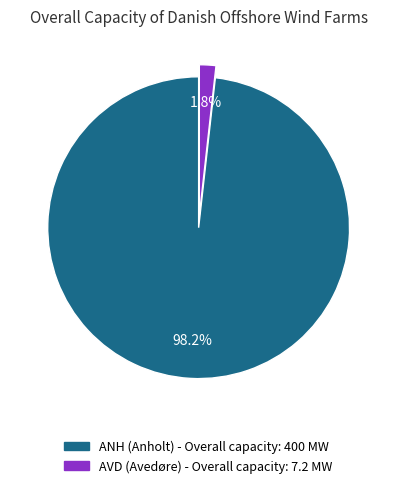

Rank the categories by value from lowest to highest.

AVD, ANH